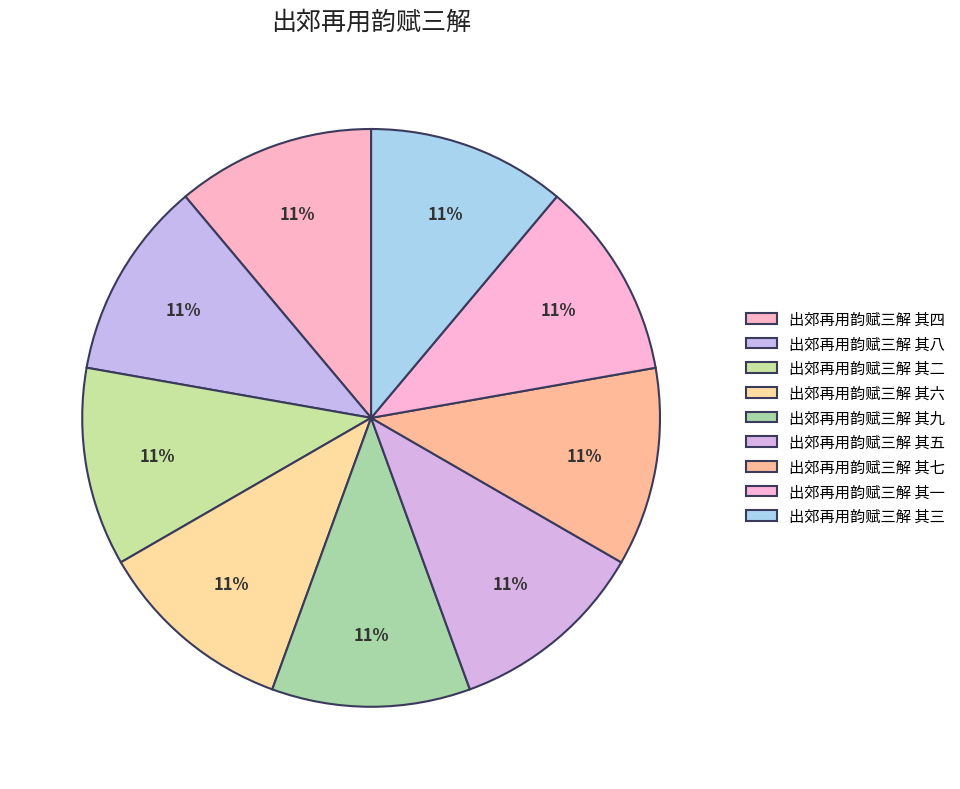

Which category has the biggest portion of the pie?

出郊再用韵赋三解 其五